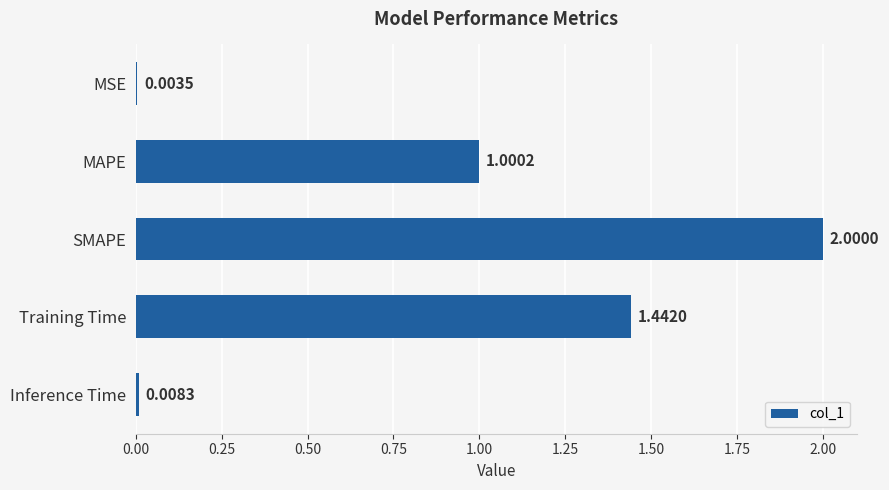

Are the bars grouped side by side (vs. stacked)?

No